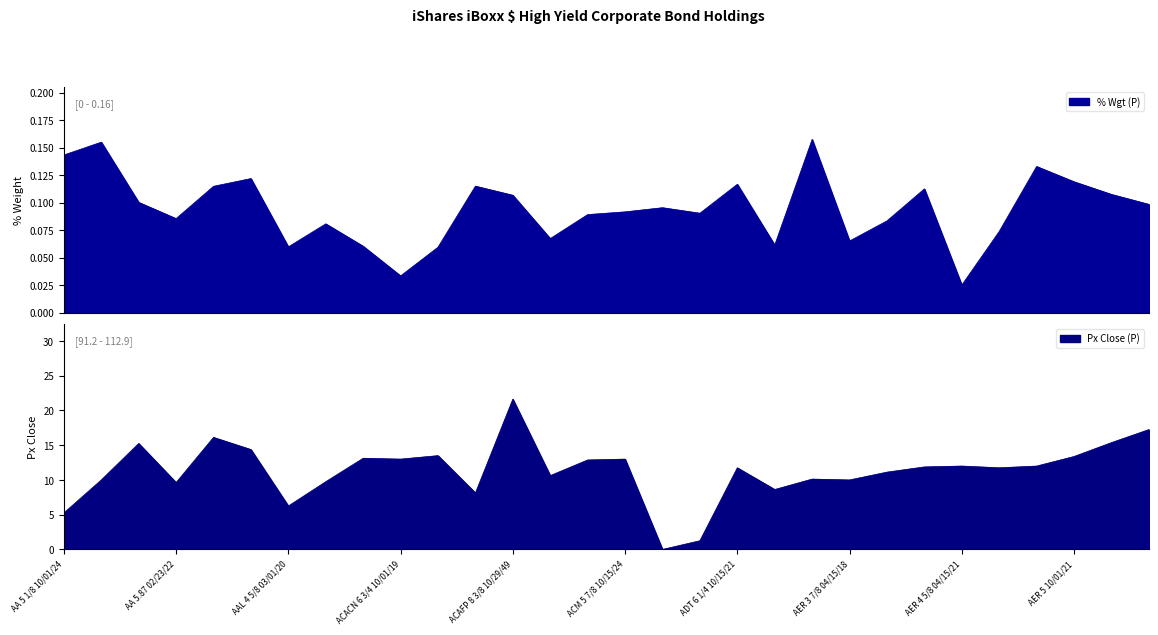

True or false: Px Close (P) has more than 2 interior local peaks.

True